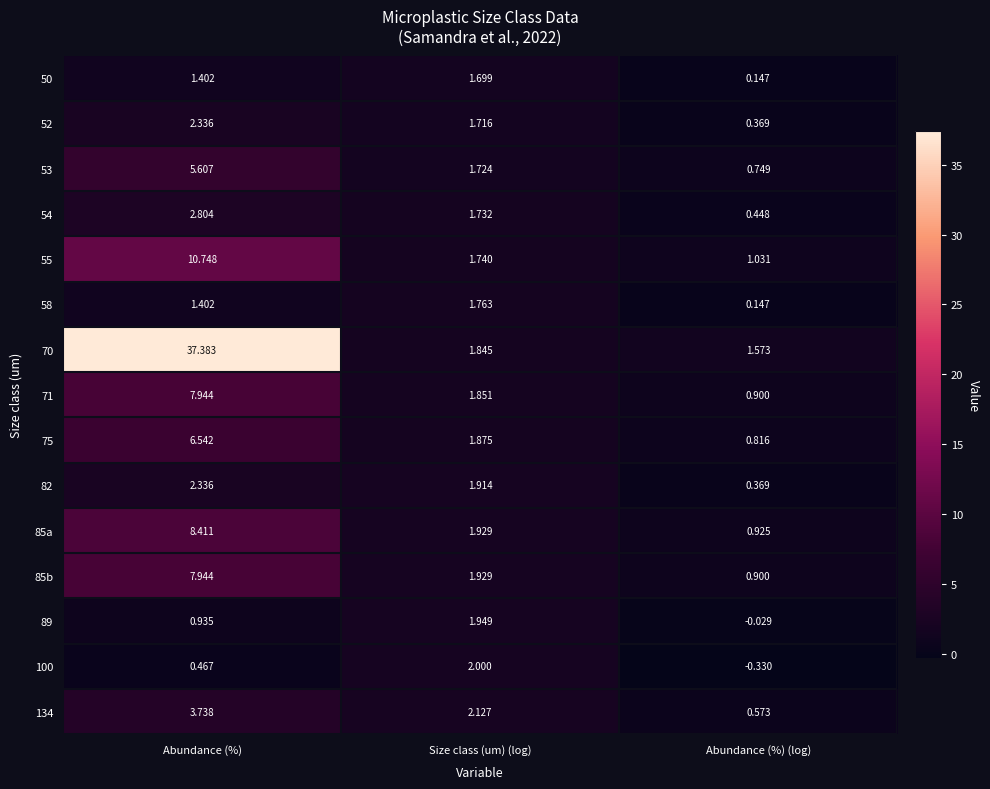

At which category is the sum across all series the highest?

Abundance (%)